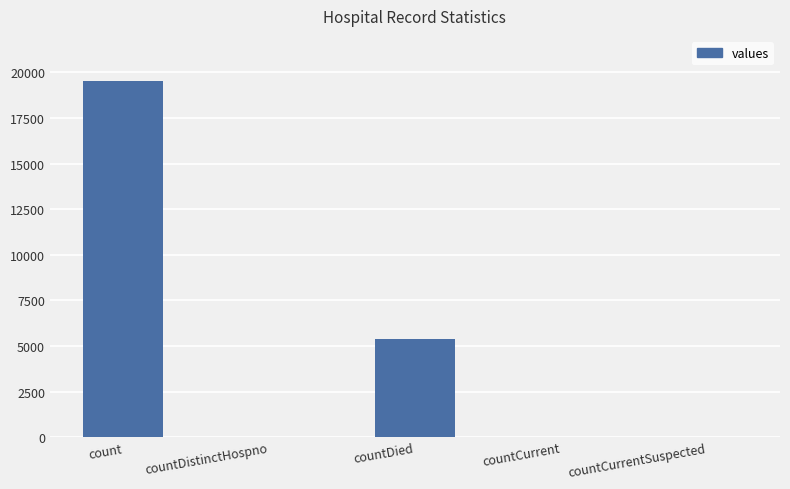

Where is the data nearest to the value 9777?

countDied